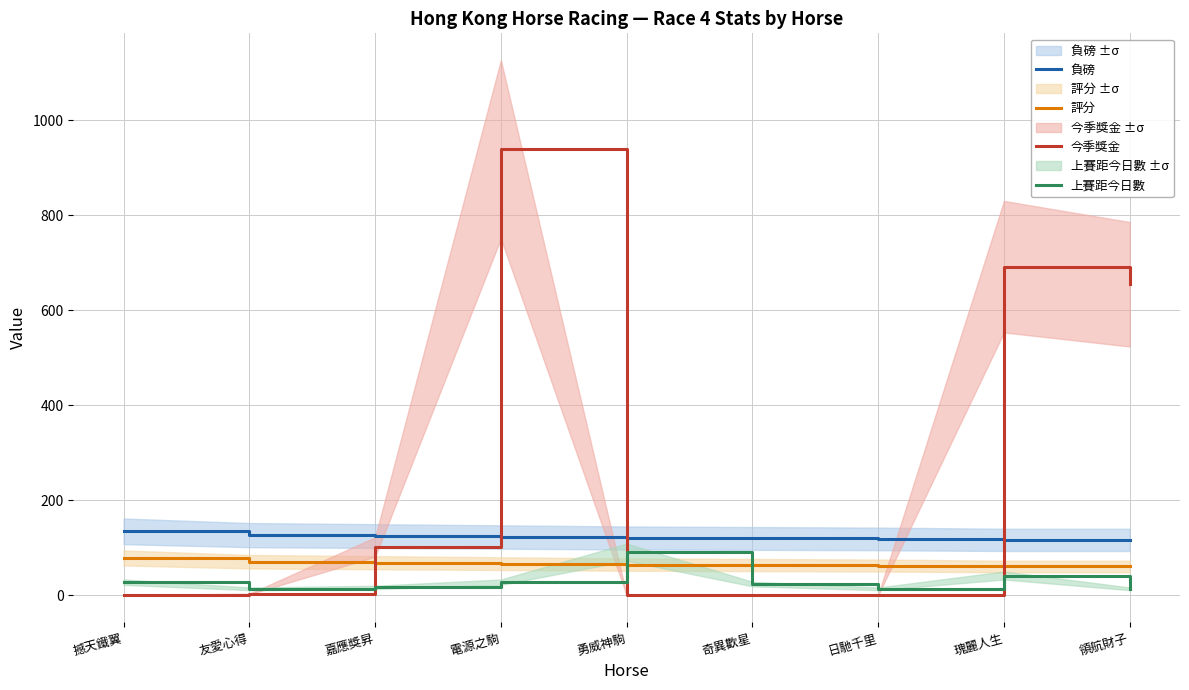

Rank the series by their average value, from lowest to highest.

上賽距今日數, 評分, 負磅, 今季獎金